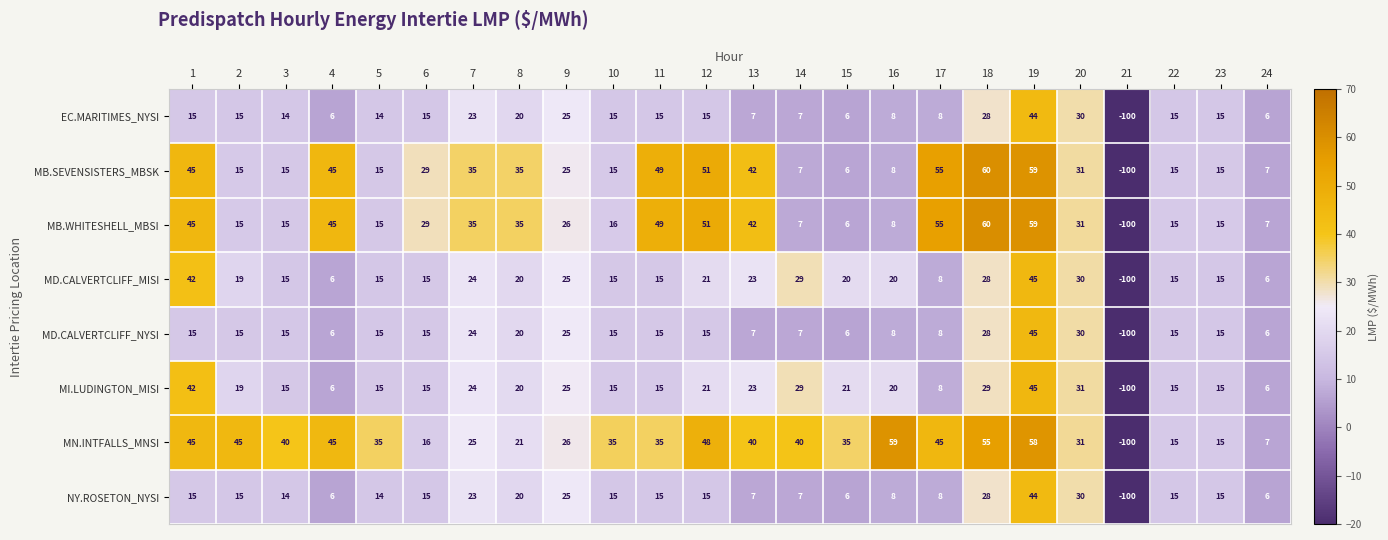

Between 7 and 16, which series saw the biggest shift?

MN.INTFALLS_MNSI